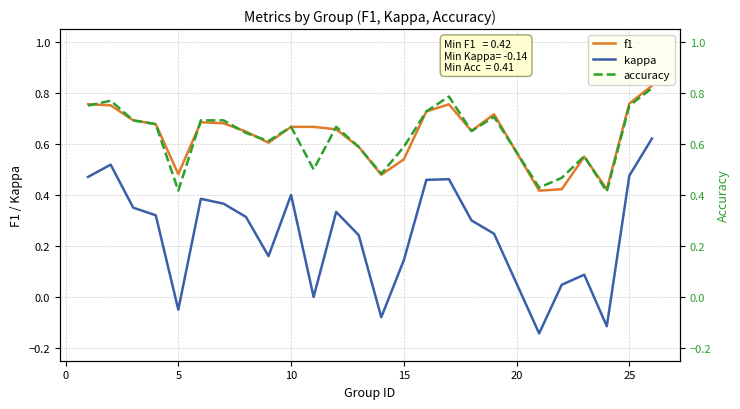

What are all the series names shown in the legend?

f1, kappa, accuracy